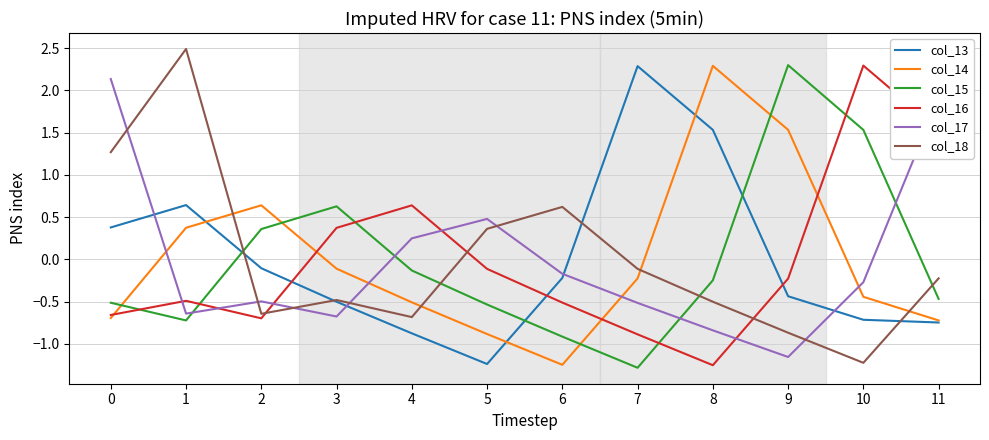

What is the highest value of the col_18 series?

2.5